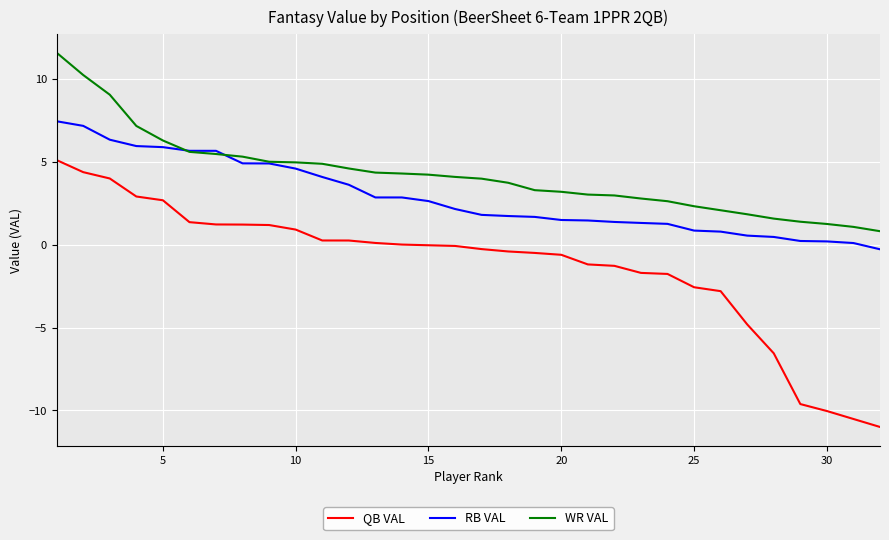

List the series in order of their overall mean, highest first.

WR VAL, RB VAL, QB VAL